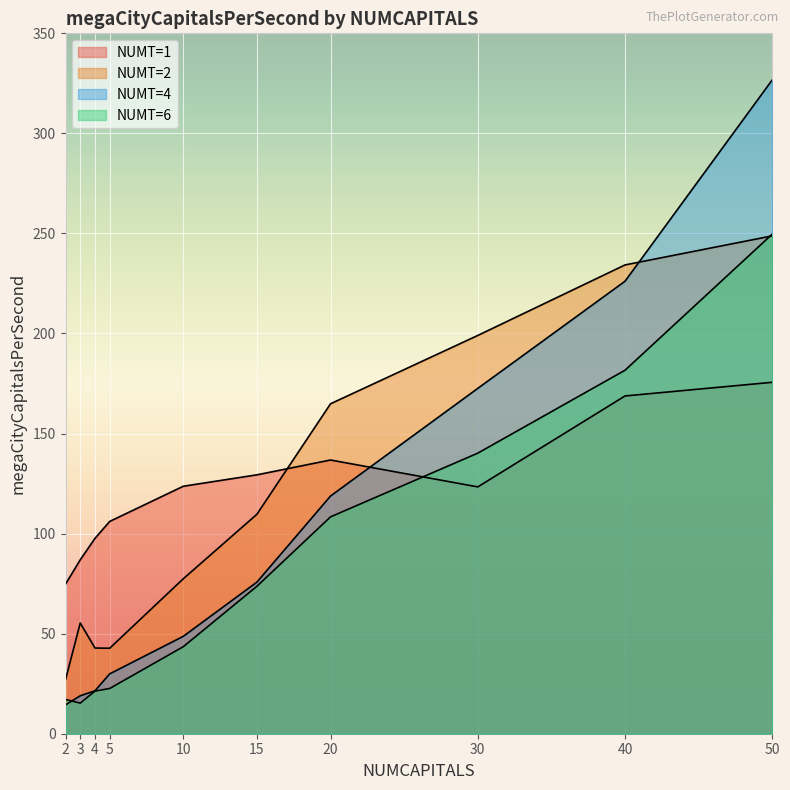

What is the total value across all series at 40?

810.8